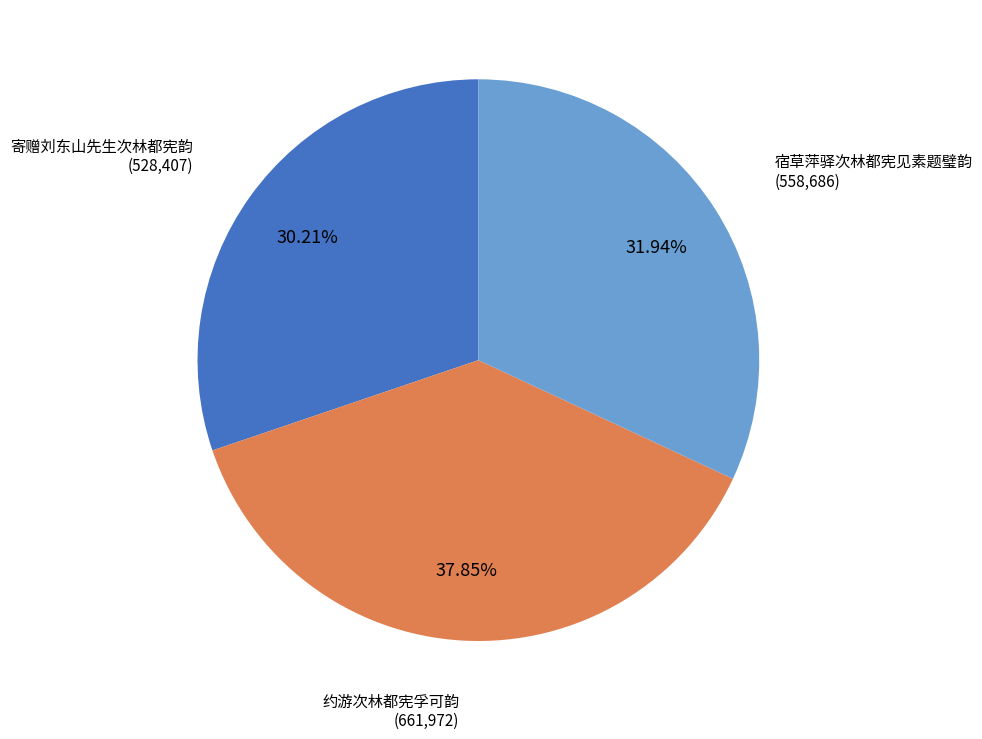

To the nearest percent, what is the combined percentage of 宿草萍驿次林都宪见素题璧韵 and 寄赠刘东山先生次林都宪韵?

62%